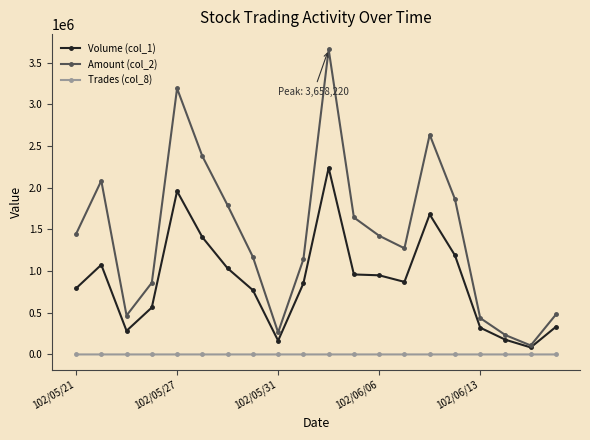

True or false: Amount (col_2) has more than 0 interior local peaks.

True